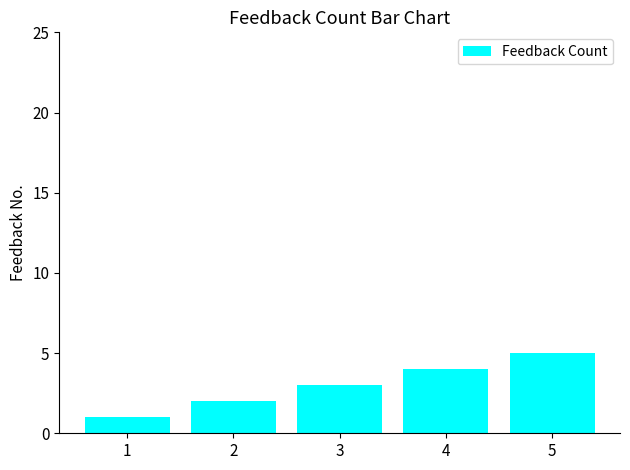

Reading right to left, transcribe all the data shown in this chart.

5=5	4=4	3=3	2=2	1=1